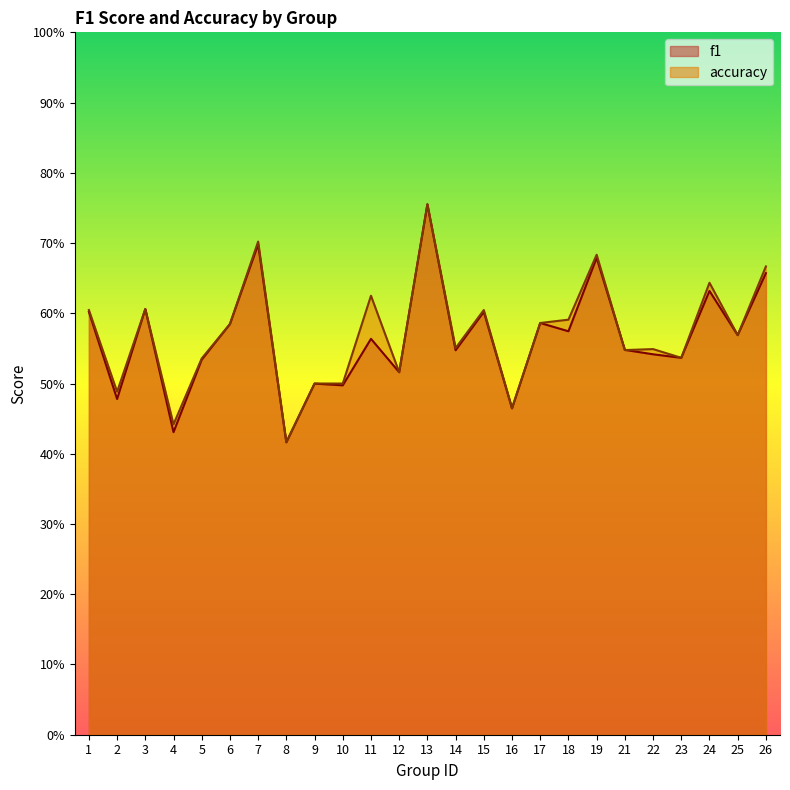

Which category has the highest value across all series?

13